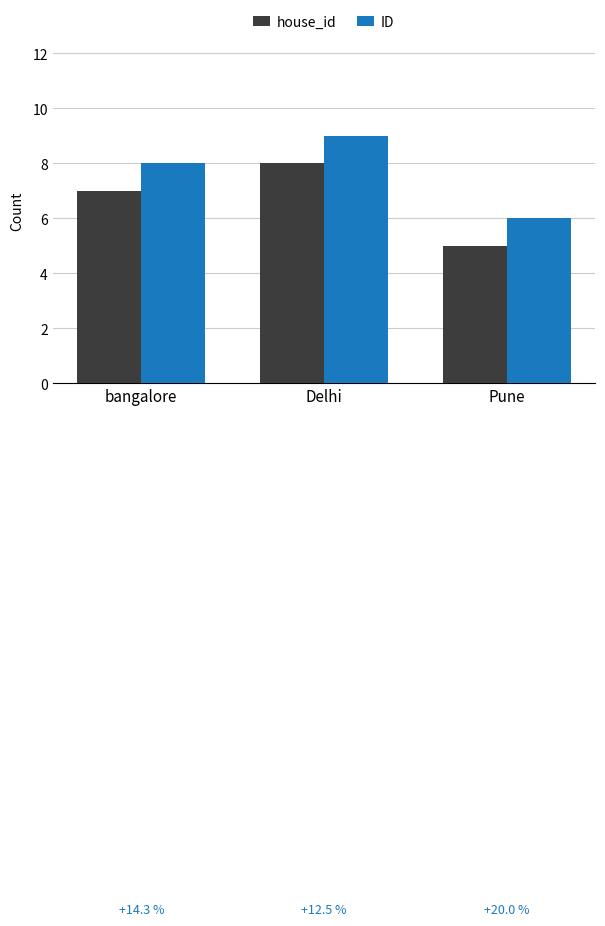

At which label does ID reach its minimum?

Pune